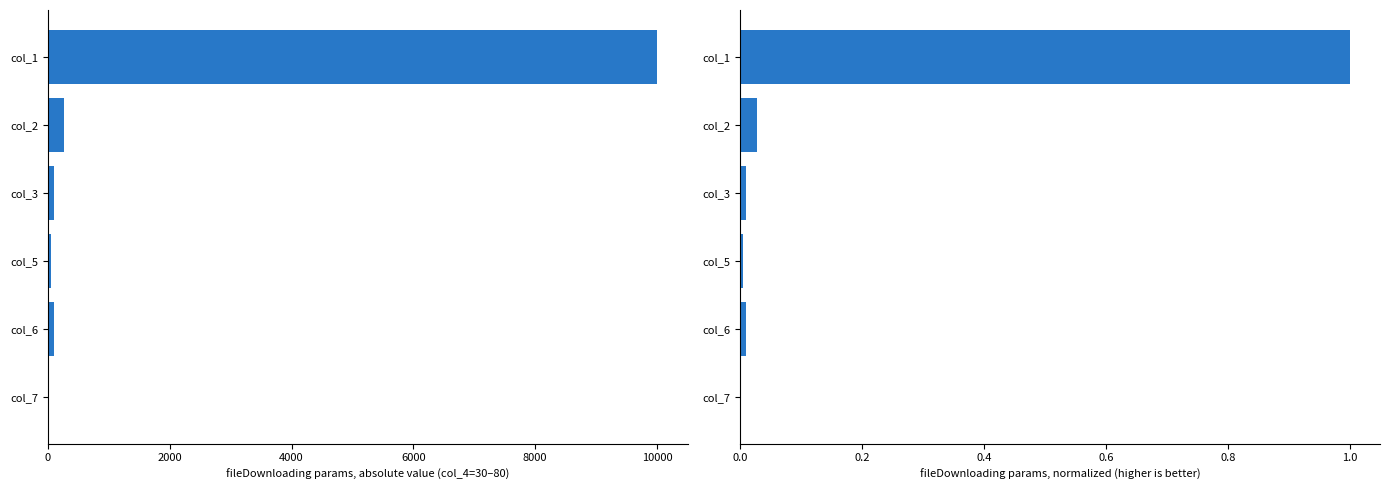

What is the lowest value of the absolute series?

5.0